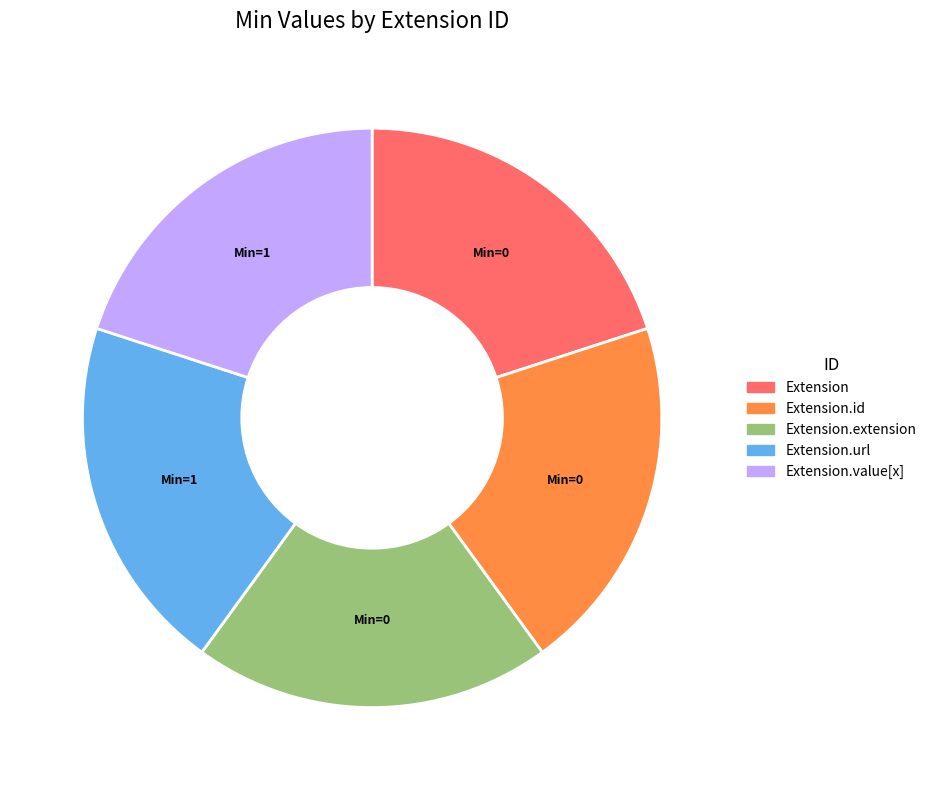

Is there any slice that represents more than half of the pie?

No